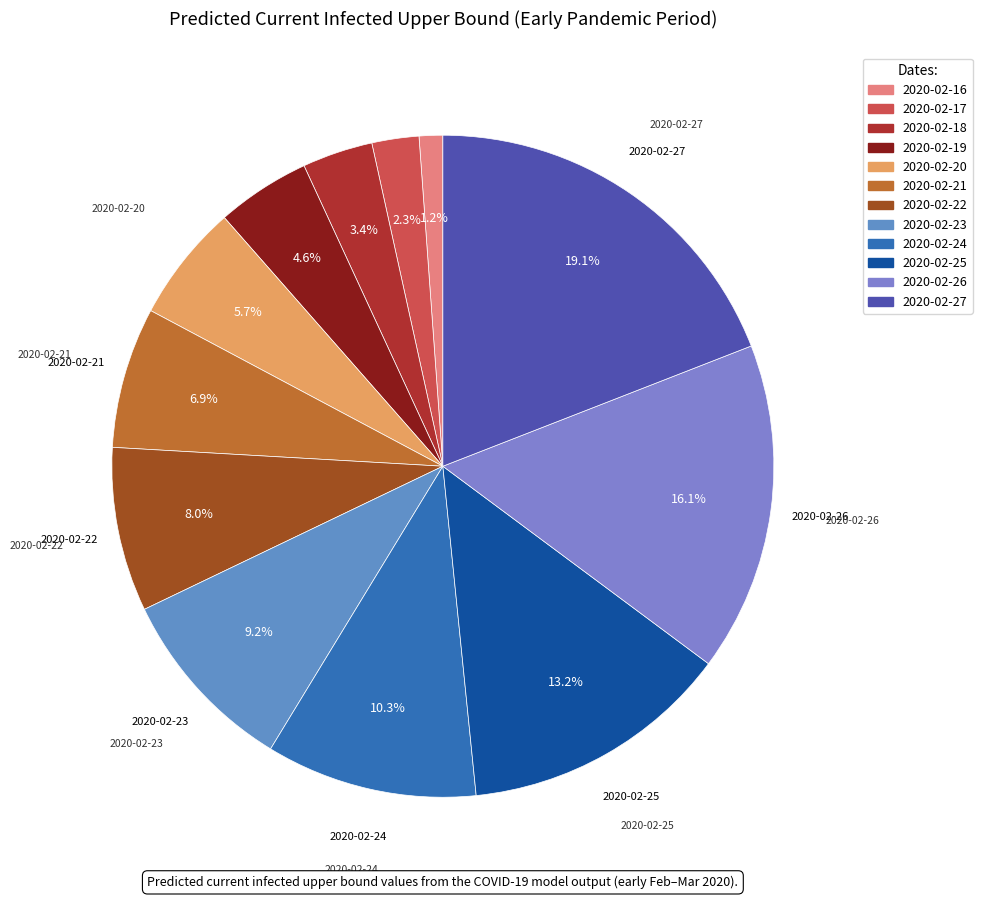

To the nearest percent, what portion does 2020-02-17 represent?

2%